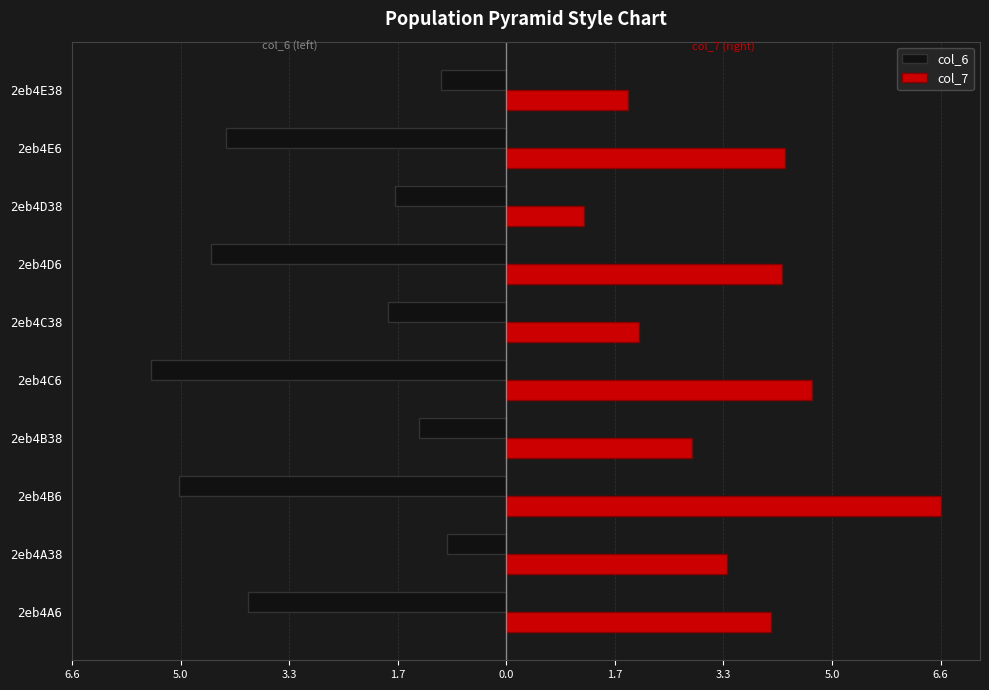

What are all the series names shown in the legend?

col_6, col_7